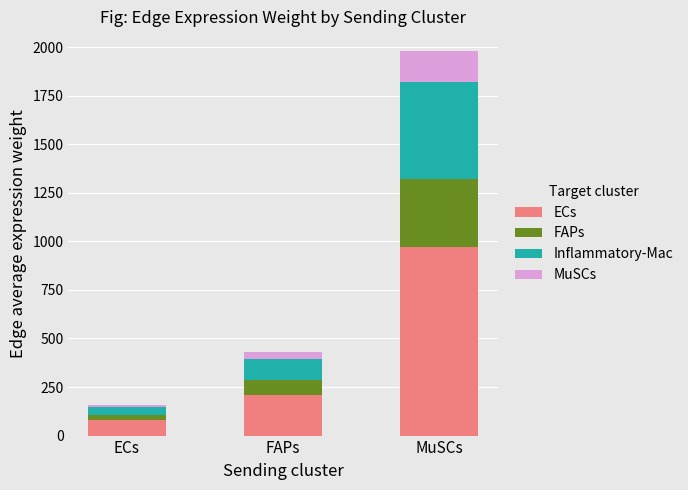

What is the value of the ECs bar at the 2nd from the left?

210.4